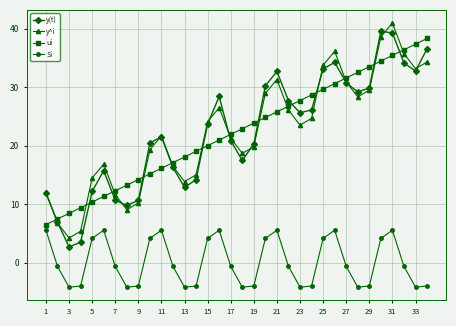

How many lines are shown in the chart?

4